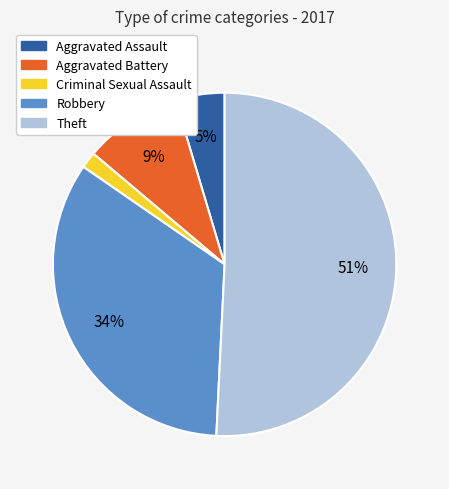

What percentage is the Aggravated Assault slice, to the nearest percent?

5%